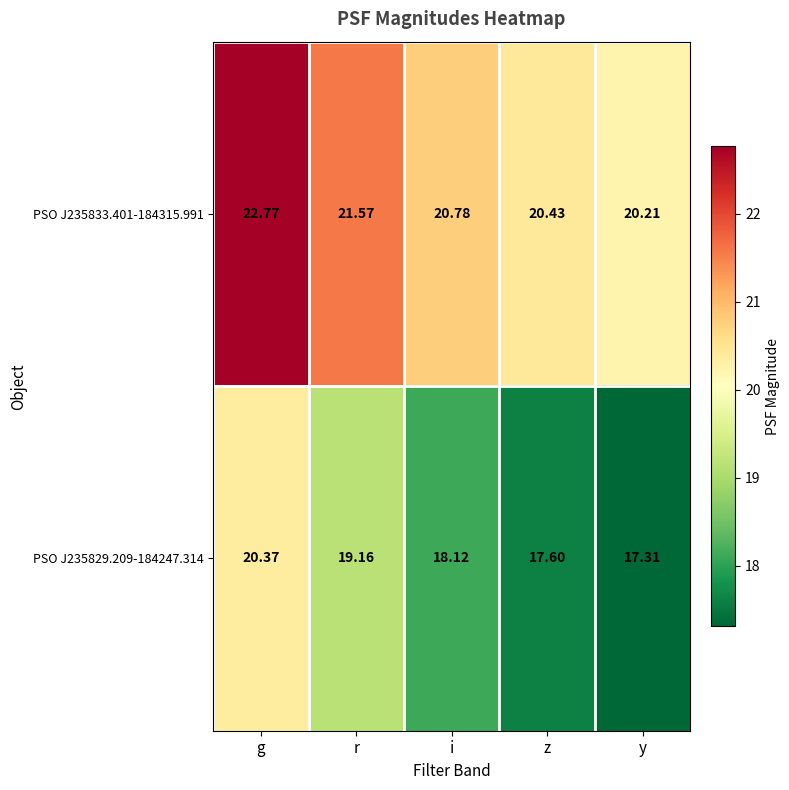

List the series in order of their overall mean, lowest first.

PSO J235829.209-184247.314, PSO J235833.401-184315.991